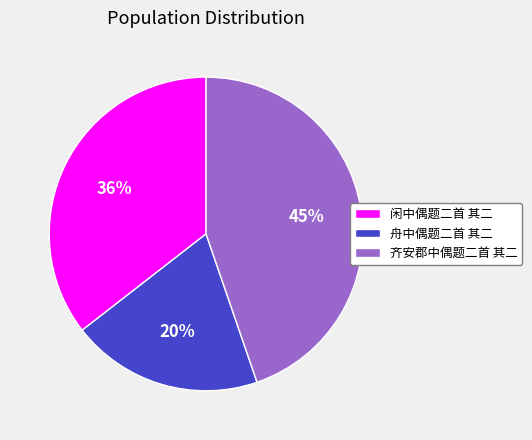

Is it true that 齐安郡中偶题二首 其二 is 45% of the pie?

True